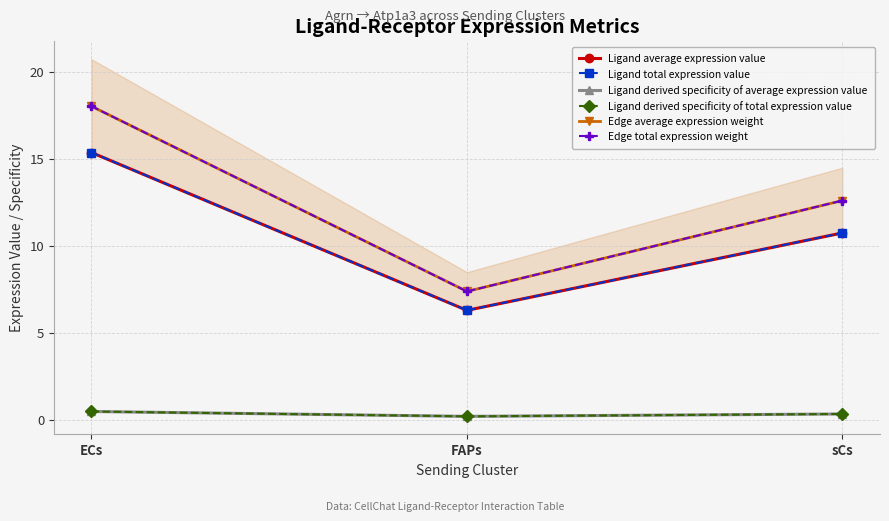

Reading left to right, transcribe all the data shown in this chart.

Ligand average expression value: ECs=15.4	FAPs=6.3	sCs=10.7
Ligand total expression value: ECs=15.4	FAPs=6.3	sCs=10.7
Ligand derived specificity of average expression value: ECs=0.5	FAPs=0.2	sCs=0.3
Ligand derived specificity of total expression value: ECs=0.5	FAPs=0.2	sCs=0.3
Edge average expression weight: ECs=18.0	FAPs=7.4	sCs=12.6
Edge total expression weight: ECs=18.0	FAPs=7.4	sCs=12.6